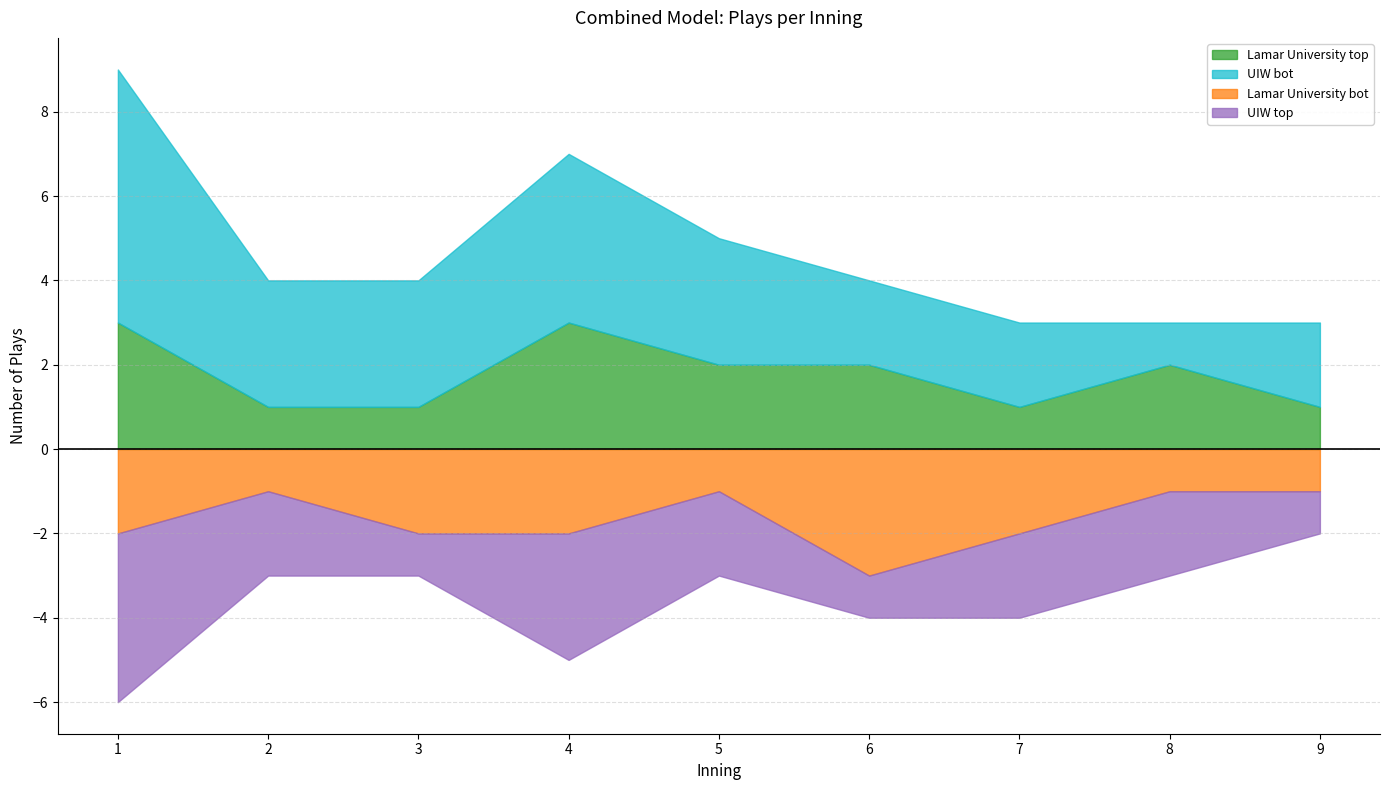

Which series ends up on top after the final intersection of UIW top and Lamar University bot?

Lamar University bot